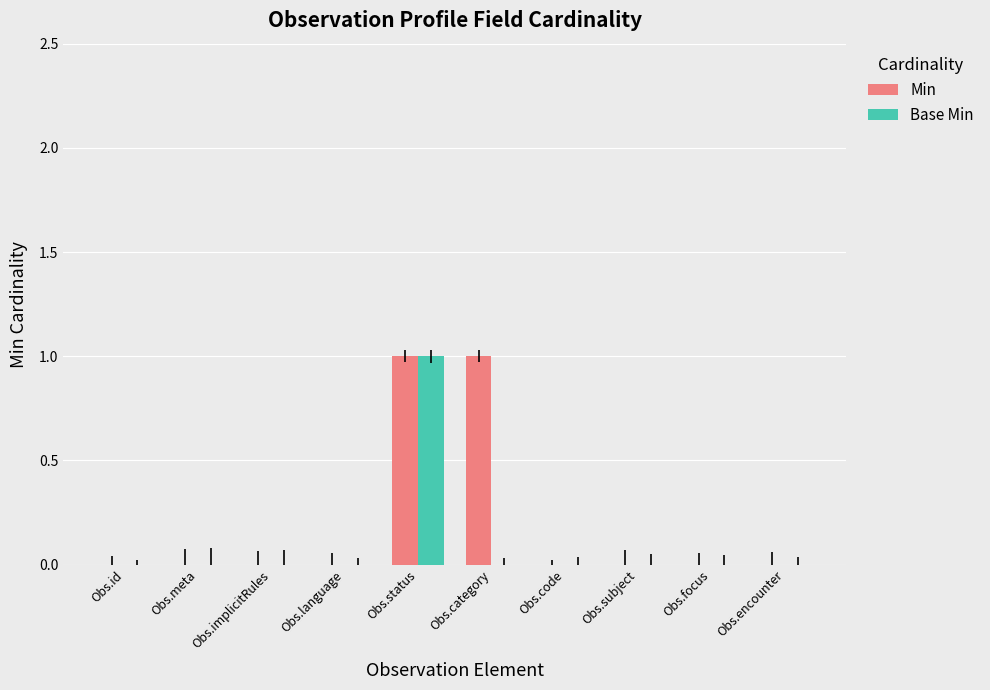

Reading right to left, transcribe all the data shown in this chart.

Min: 0	0	0	0	1	1	0	0	0	0
Base Min: 0	0	0	0	0	1	0	0	0	0